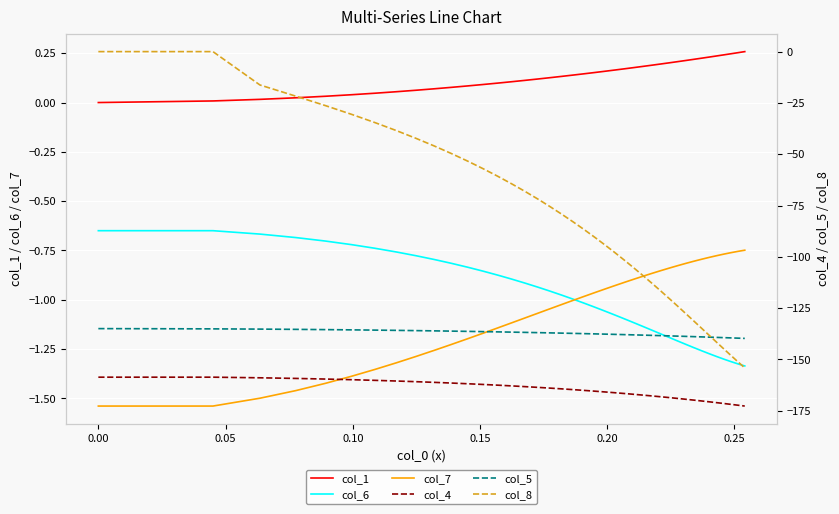

Count the number of categories in the chart.

40